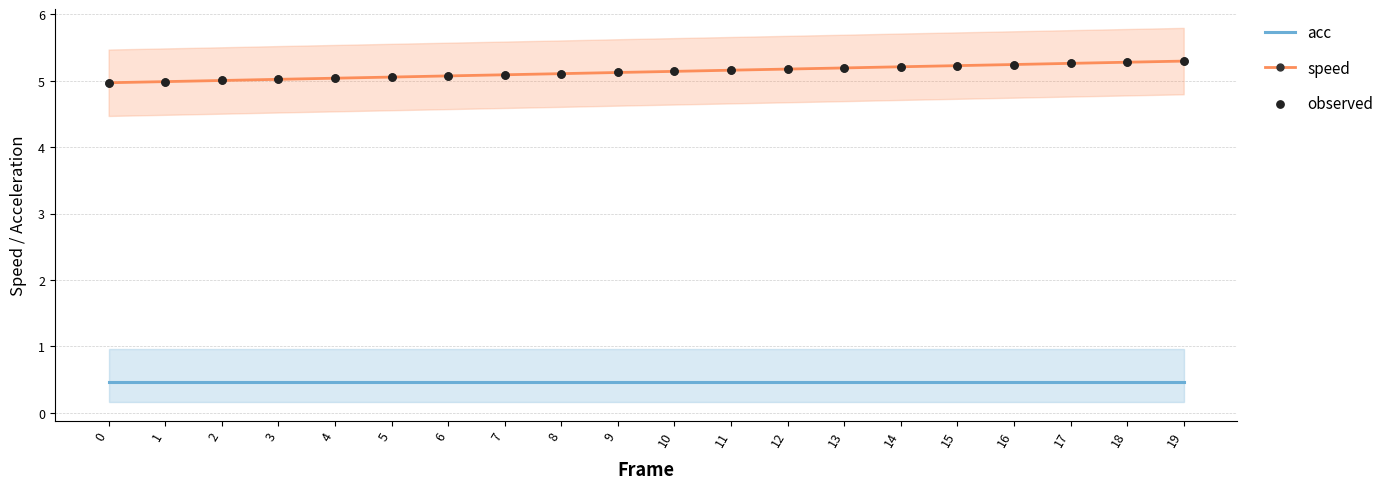

Which series contains the highest Y value?

speed